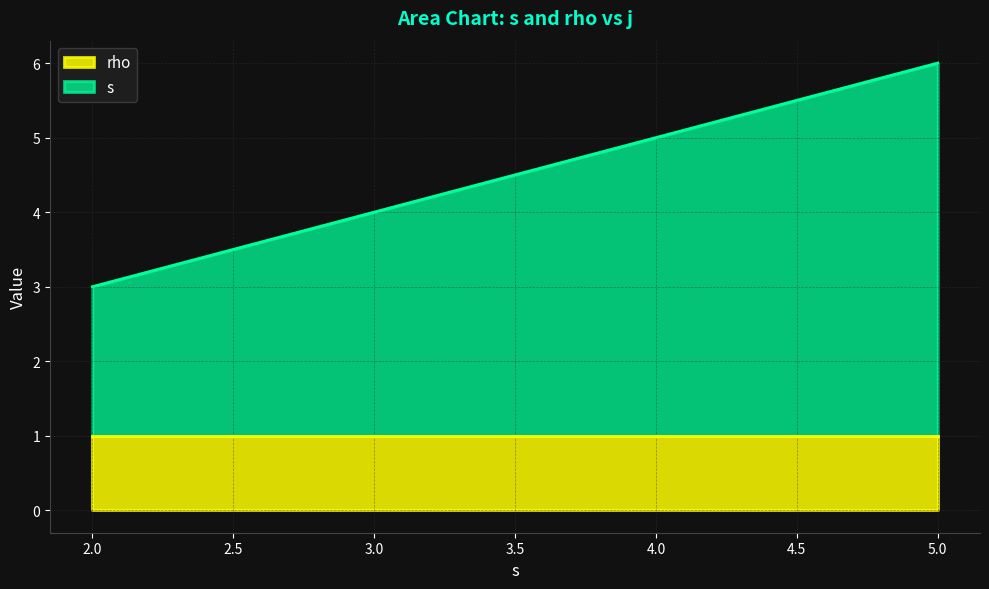

At which category is the sum across all series the highest?

5.0